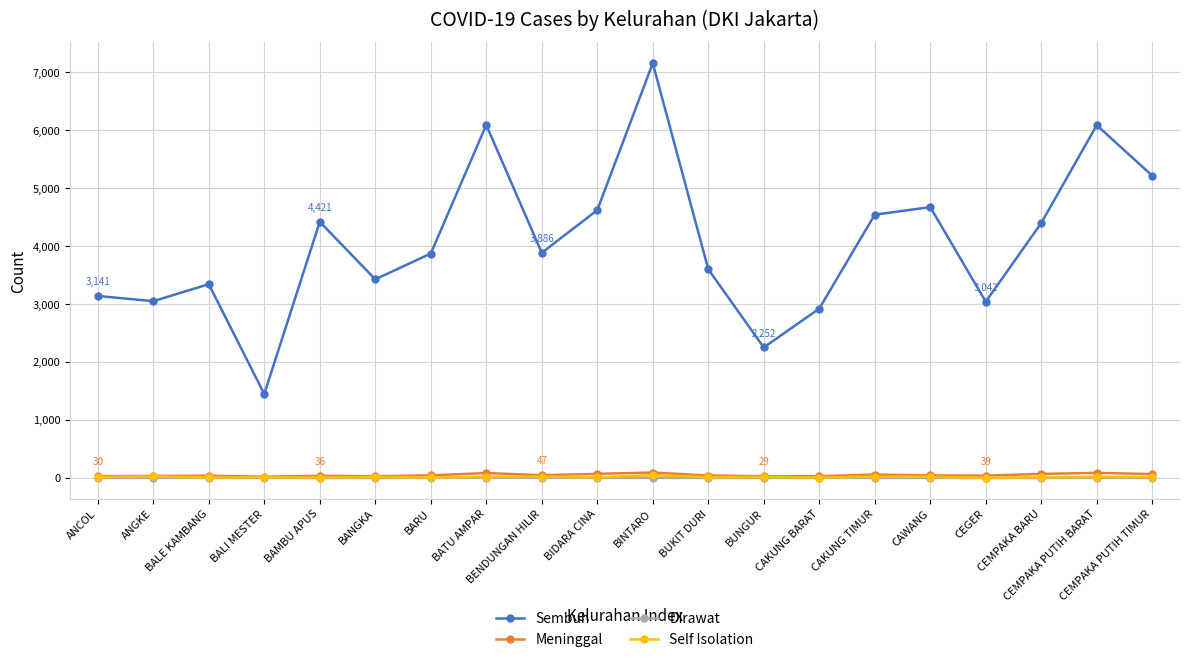

At which category is the sum across all series the highest?

BINTARO